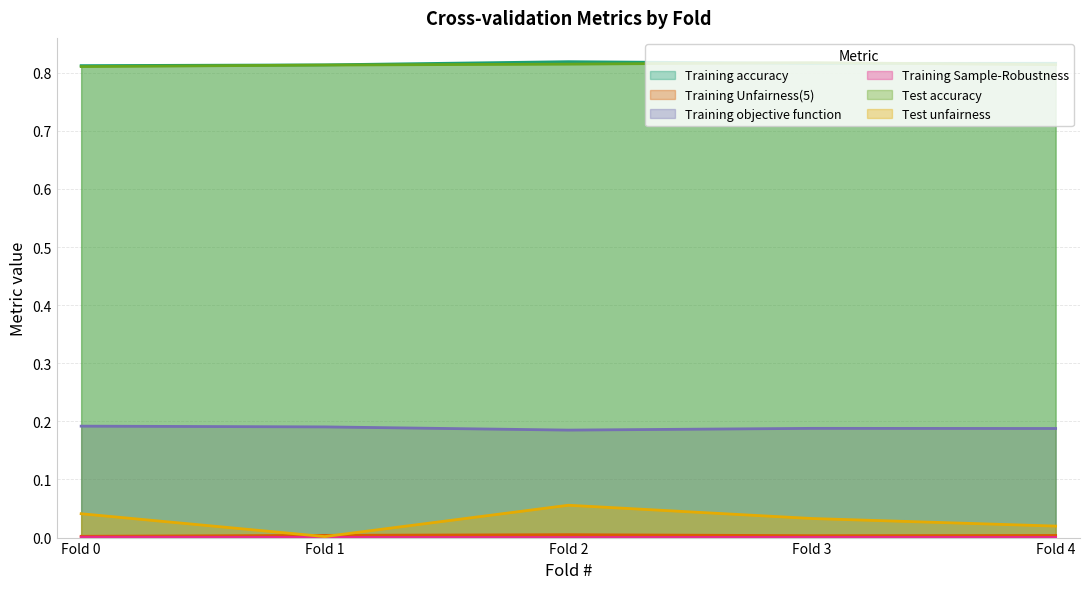

The value of Training objective function at Fold 1 is 0.1. True or false?

False